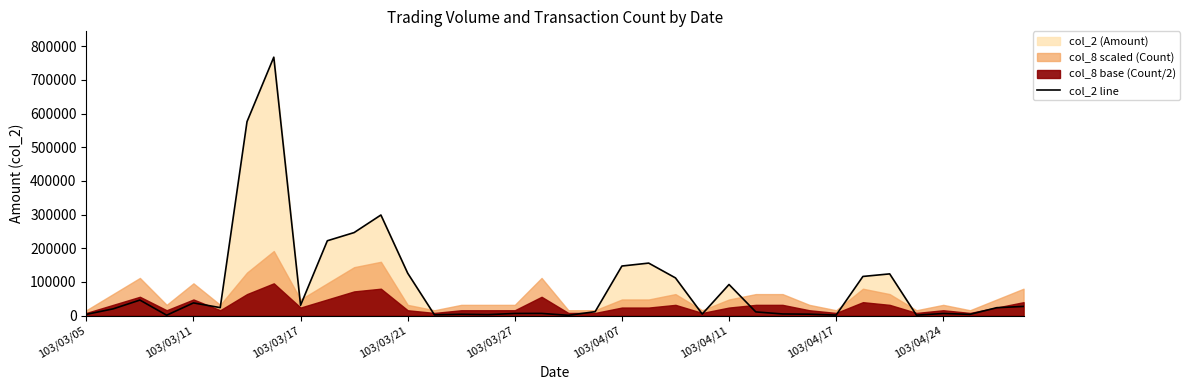

Does the chart display data point markers on the line(s)?

No